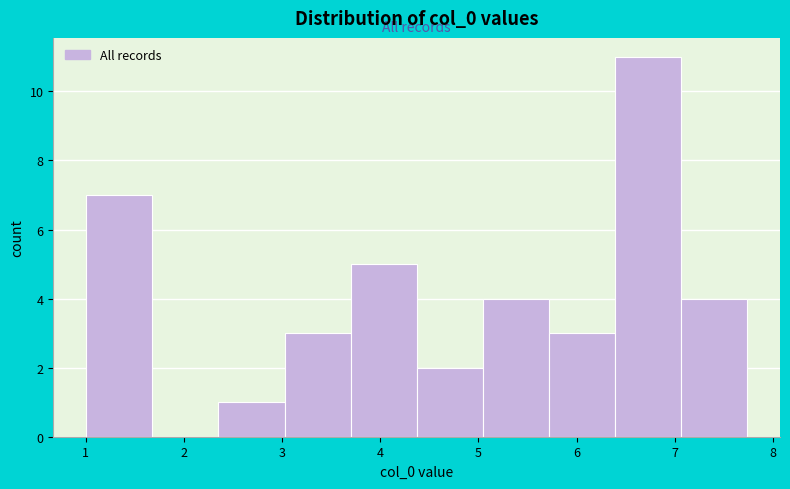

What is the height of the bar covering 3.0 to 3.7 on the x-axis? Neither the bar edges nor the heights are printed on the chart, so give them approximately, as read against the axes.

3